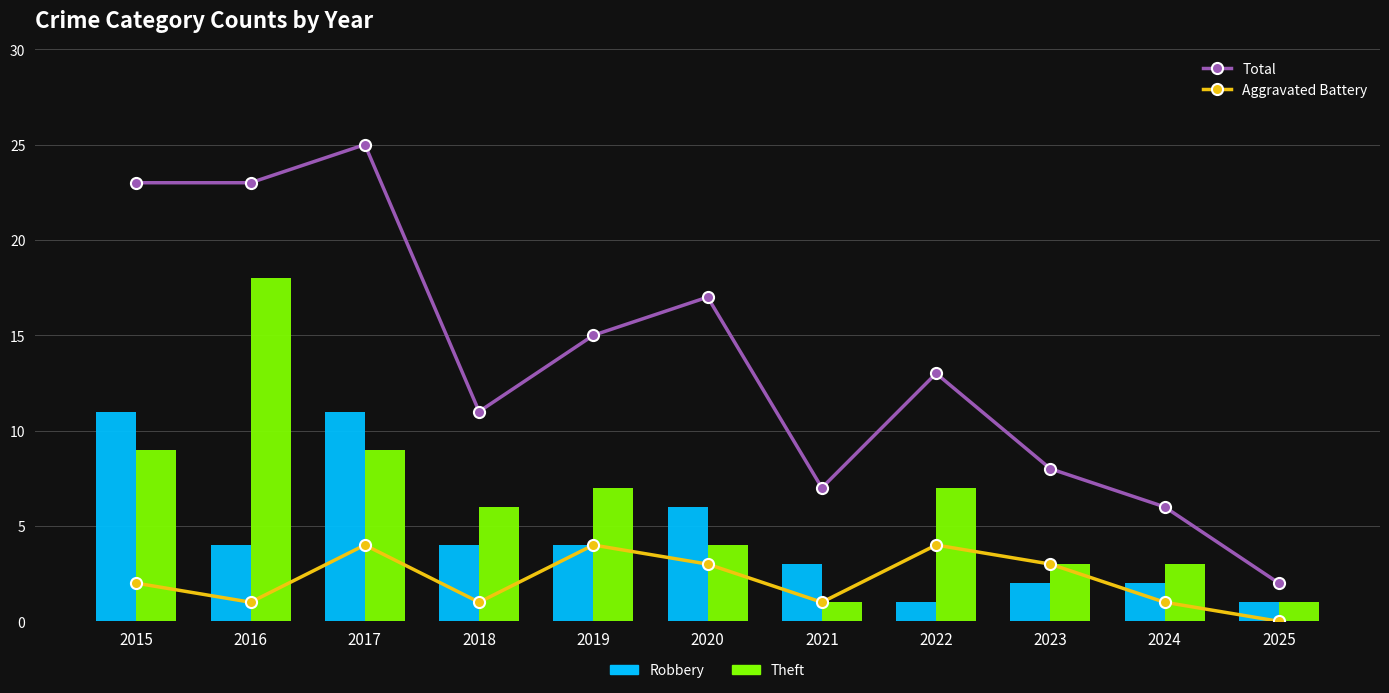

Is it true that Total equals 7 at 2021?

True